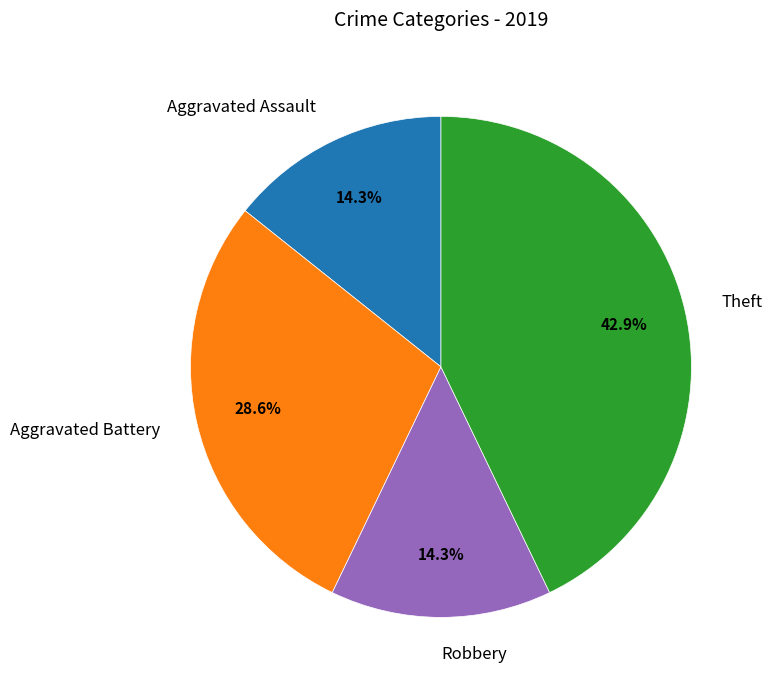

Count the number of slices in the pie.

4